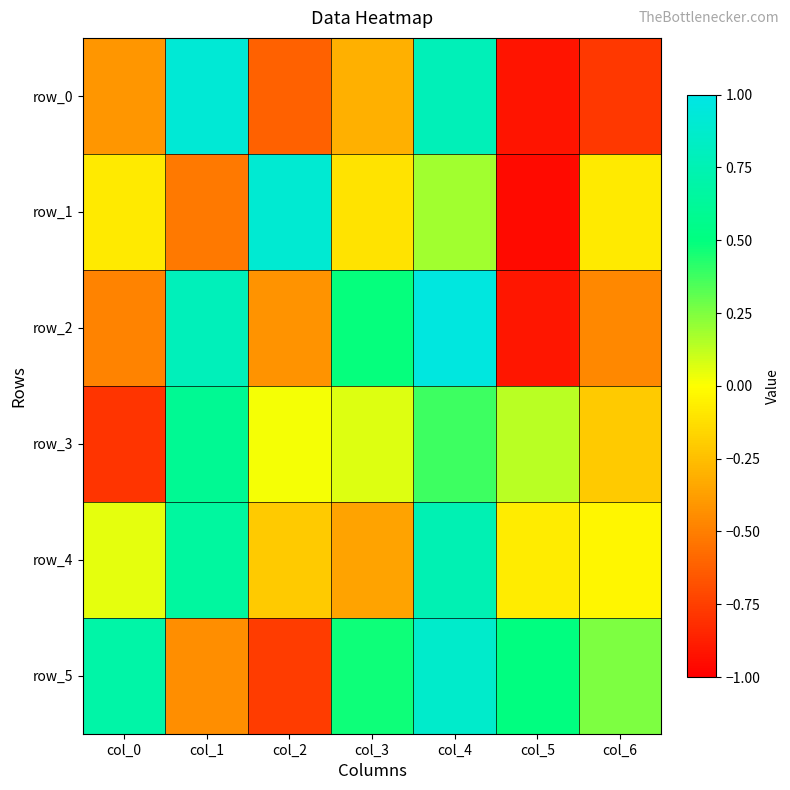

What is the sum of all row_5 values?

1.6